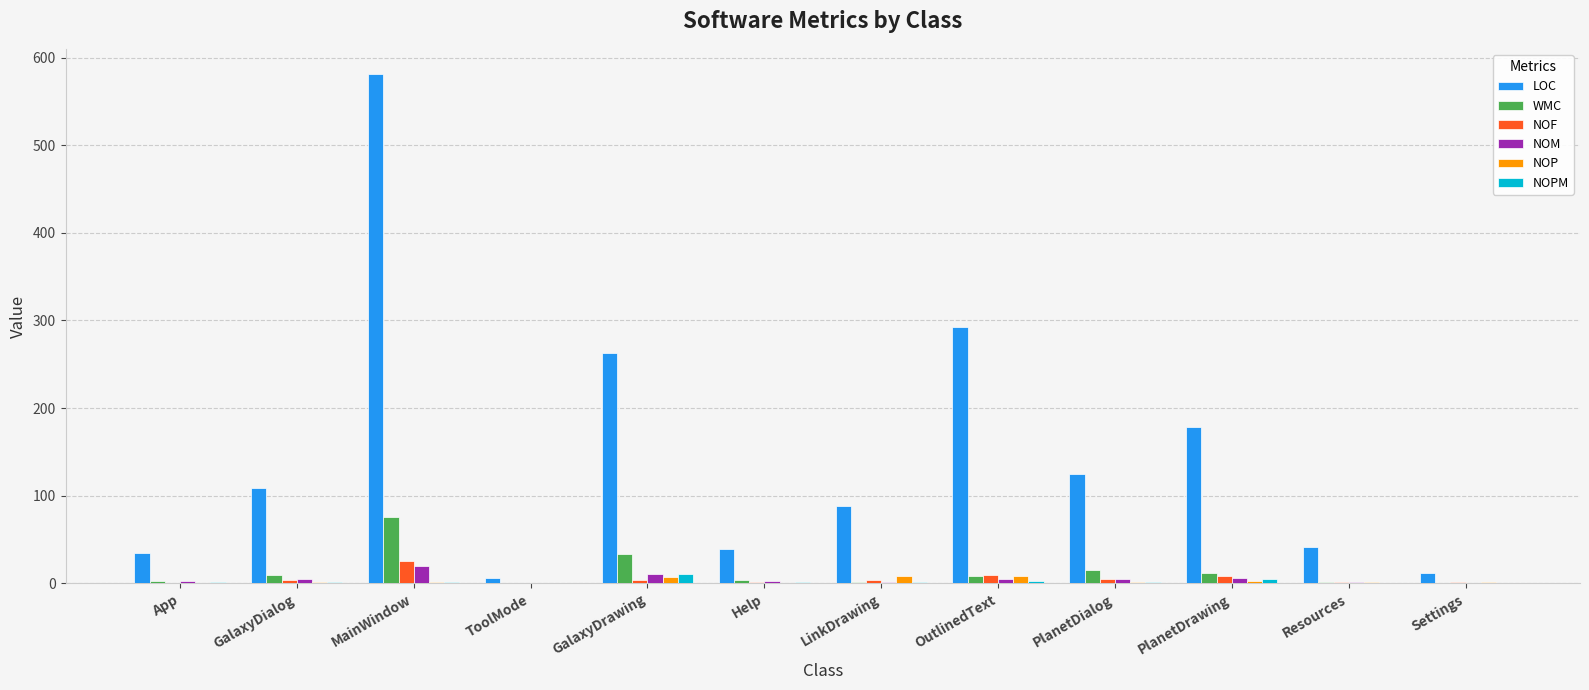

What is the sum of the WMC values at GalaxyDrawing and Help?

37